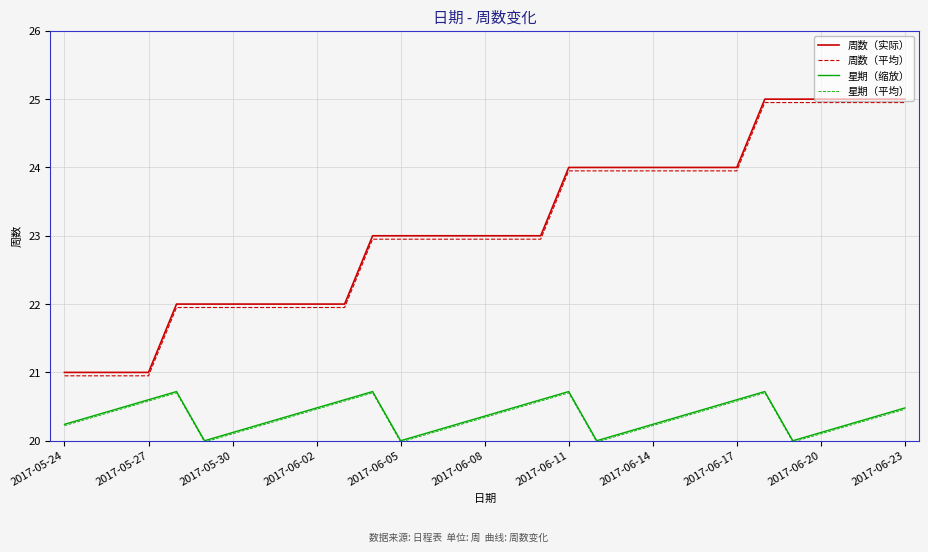

What is the minimum value shown in the chart?

20.0